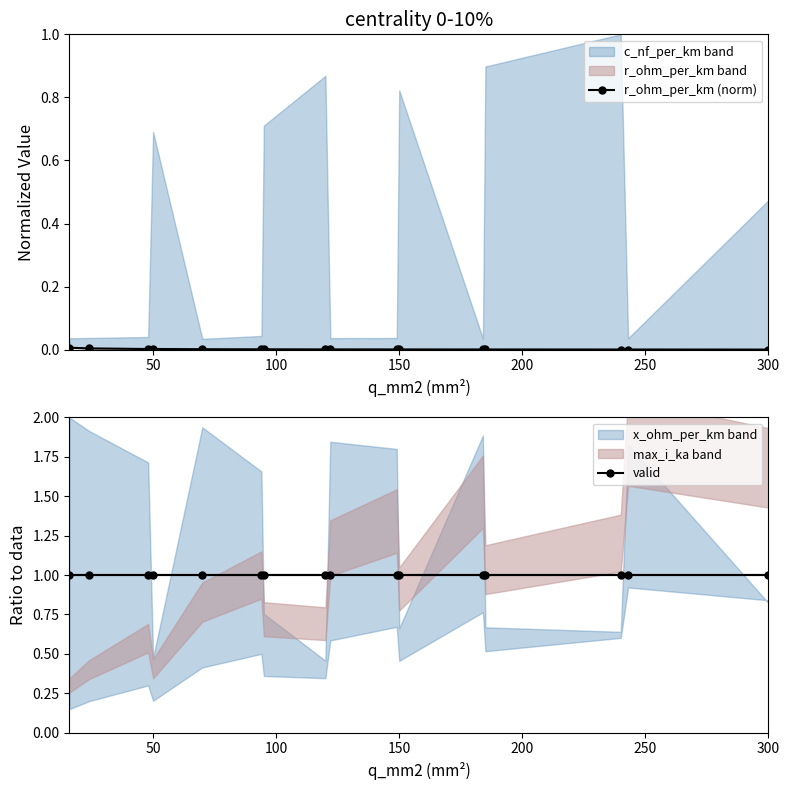

What value does the valid series have at 300?

1.0